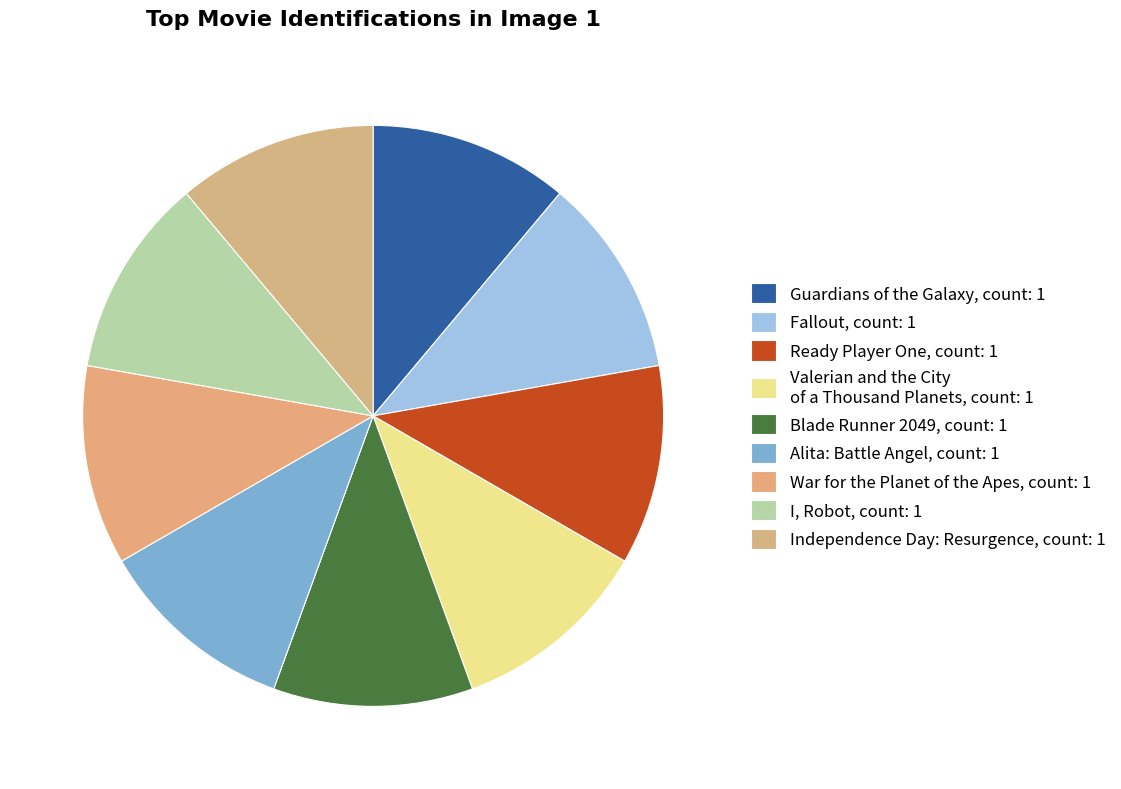

How many slices are in this pie chart?

9